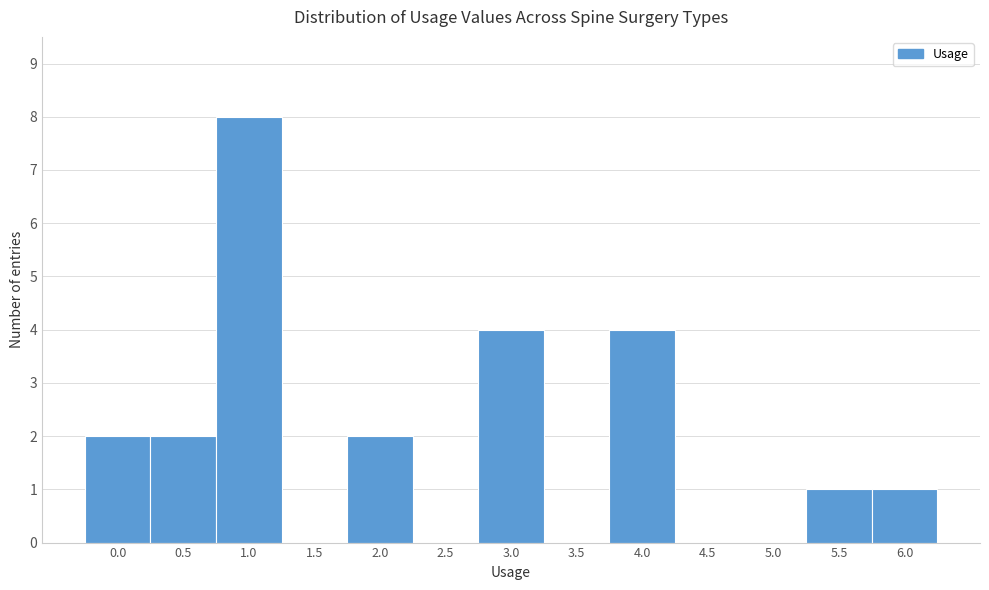

Reading left to right, what are all the values shown in this chart?

0.0=2	0.5=2	1.0=8	1.5=0	2.0=2	2.5=0	3.0=4	3.5=0	4.0=4	4.5=0	5.0=0	5.5=1	6.0=1